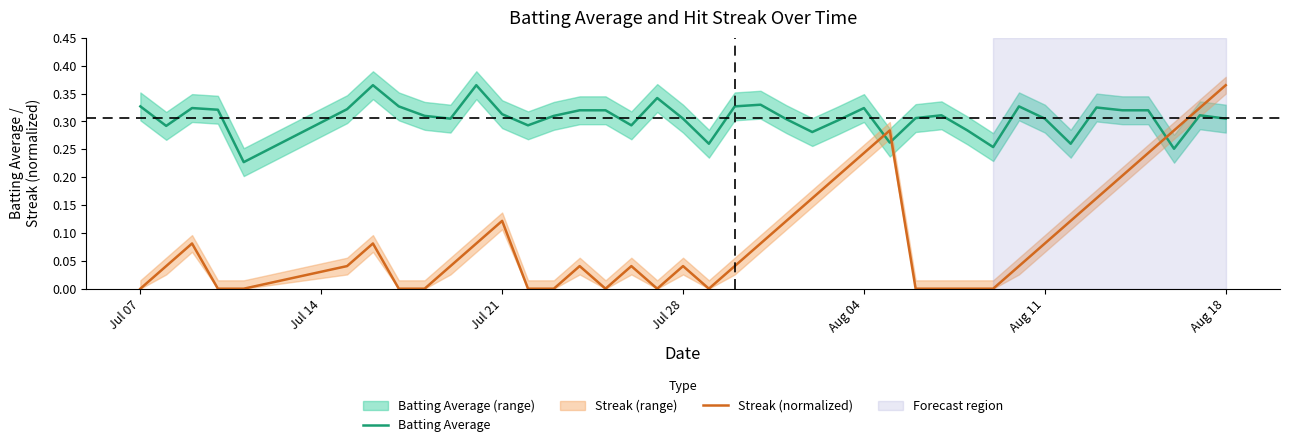

How many times do Streak (normalized) and Batting Average cross each other?

3